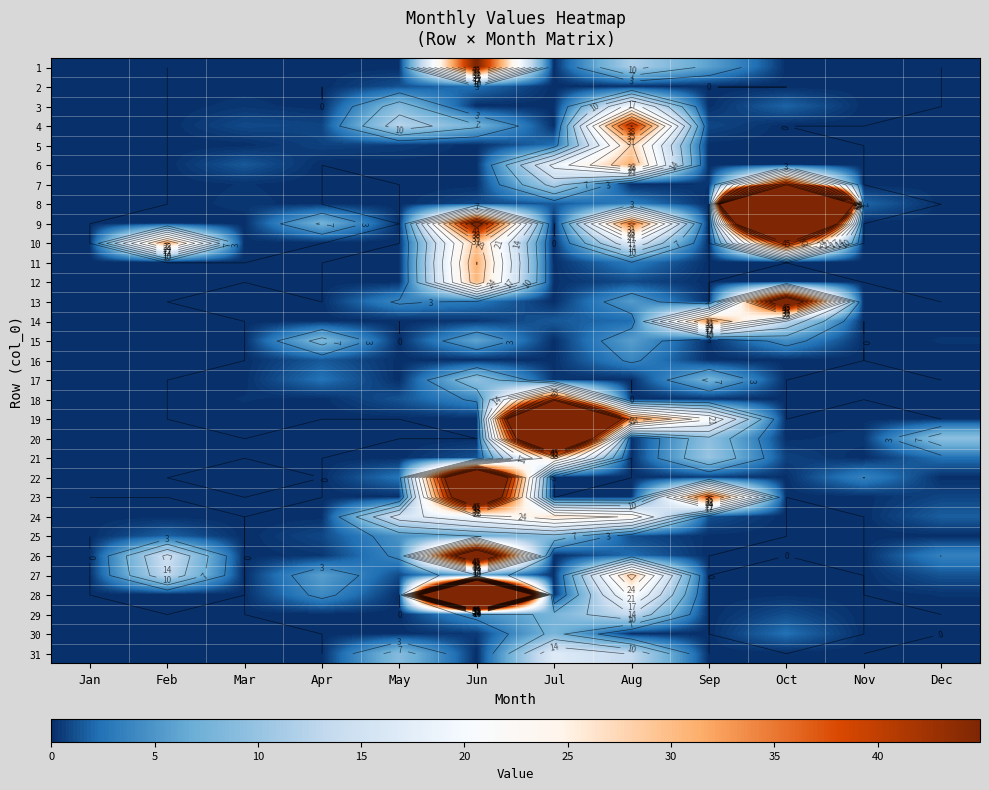

At which label does 17 reach its peak?

Jun